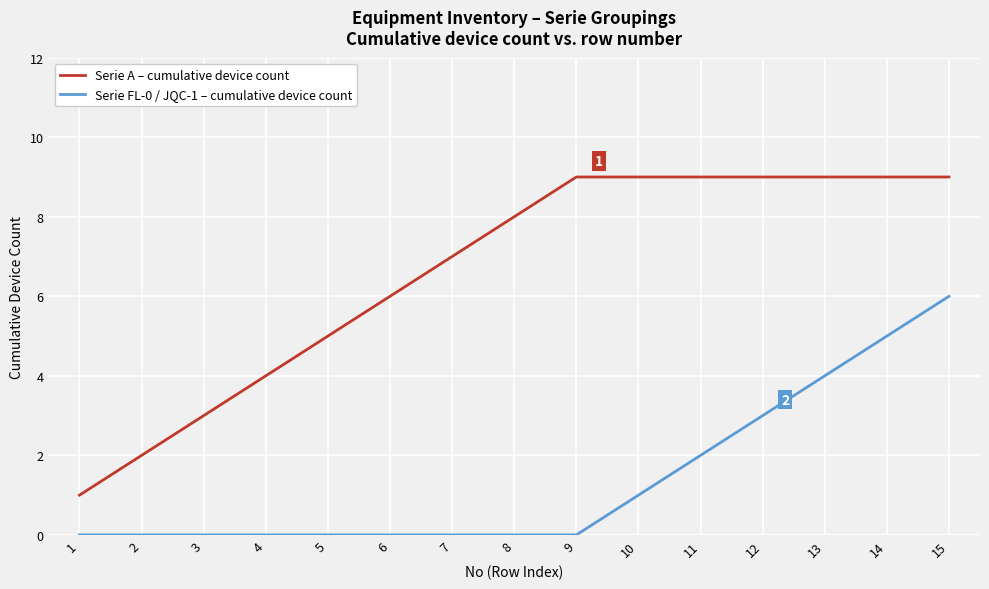

What are all the series names shown in the legend?

Serie A – cumulative device count, Serie FL-0 / JQC-1 – cumulative device count